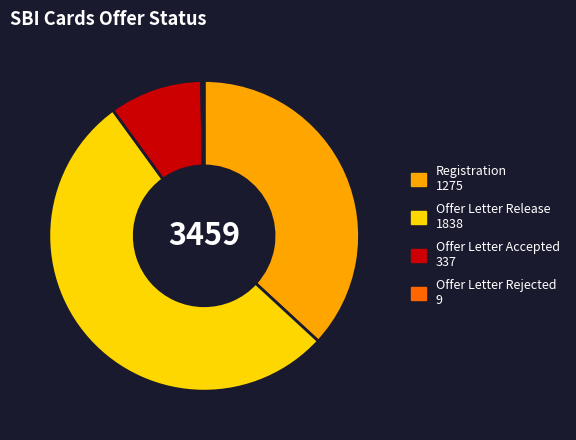

What is the largest slice in the pie chart?

Offer Letter Release